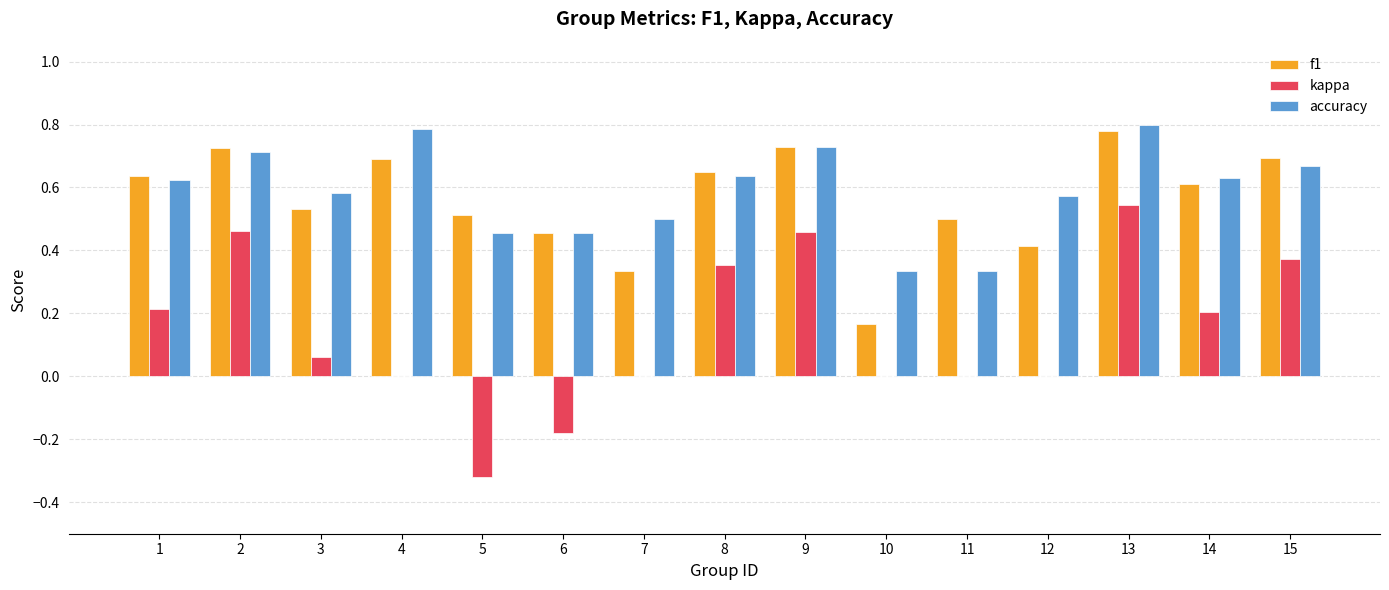

How many f1 values are between 0 and 1?

15